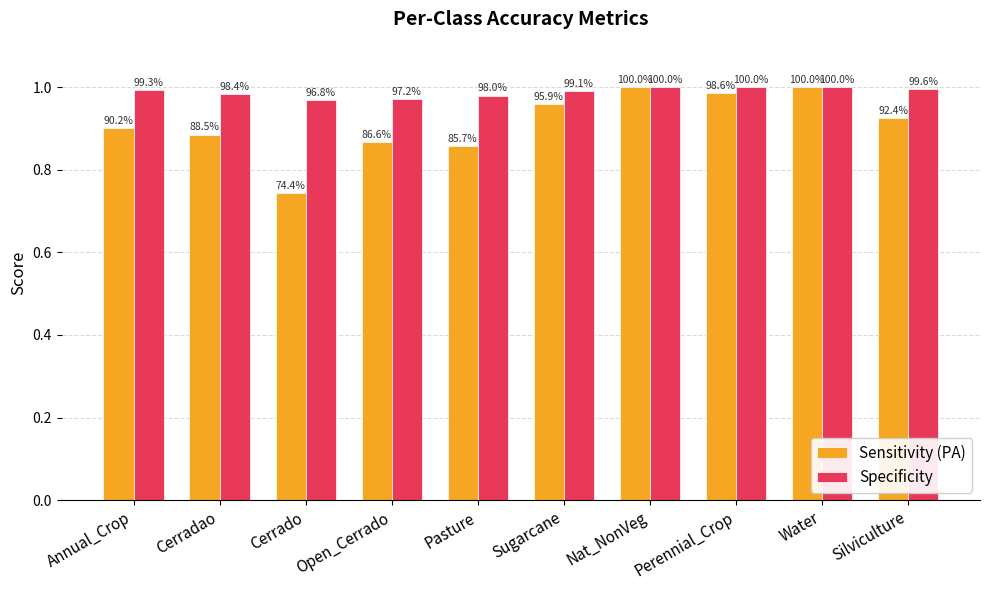

How many bars are there in total?

20